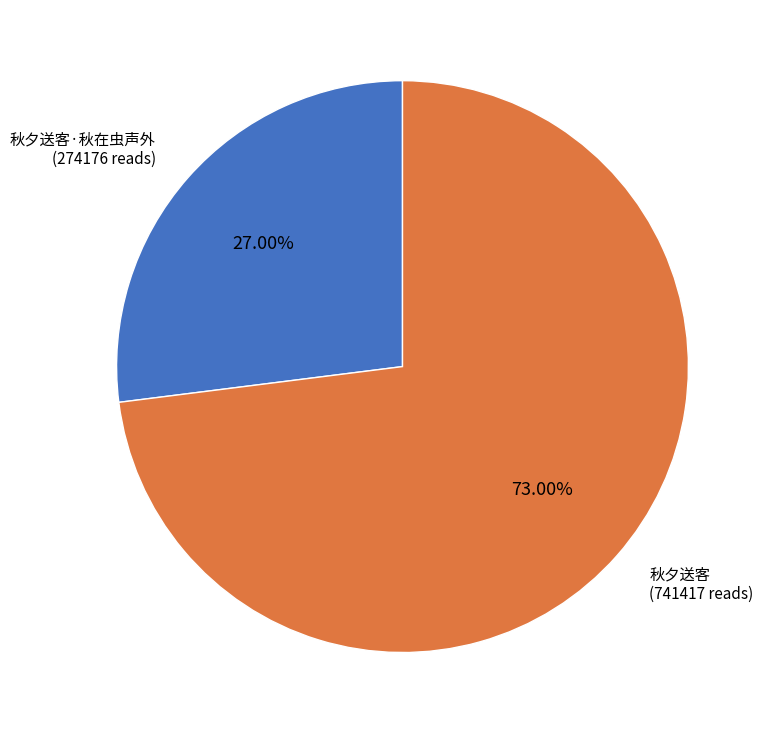

Do 秋夕送客 and 秋夕送客·秋在虫声外 together represent more than half of the pie?

Yes